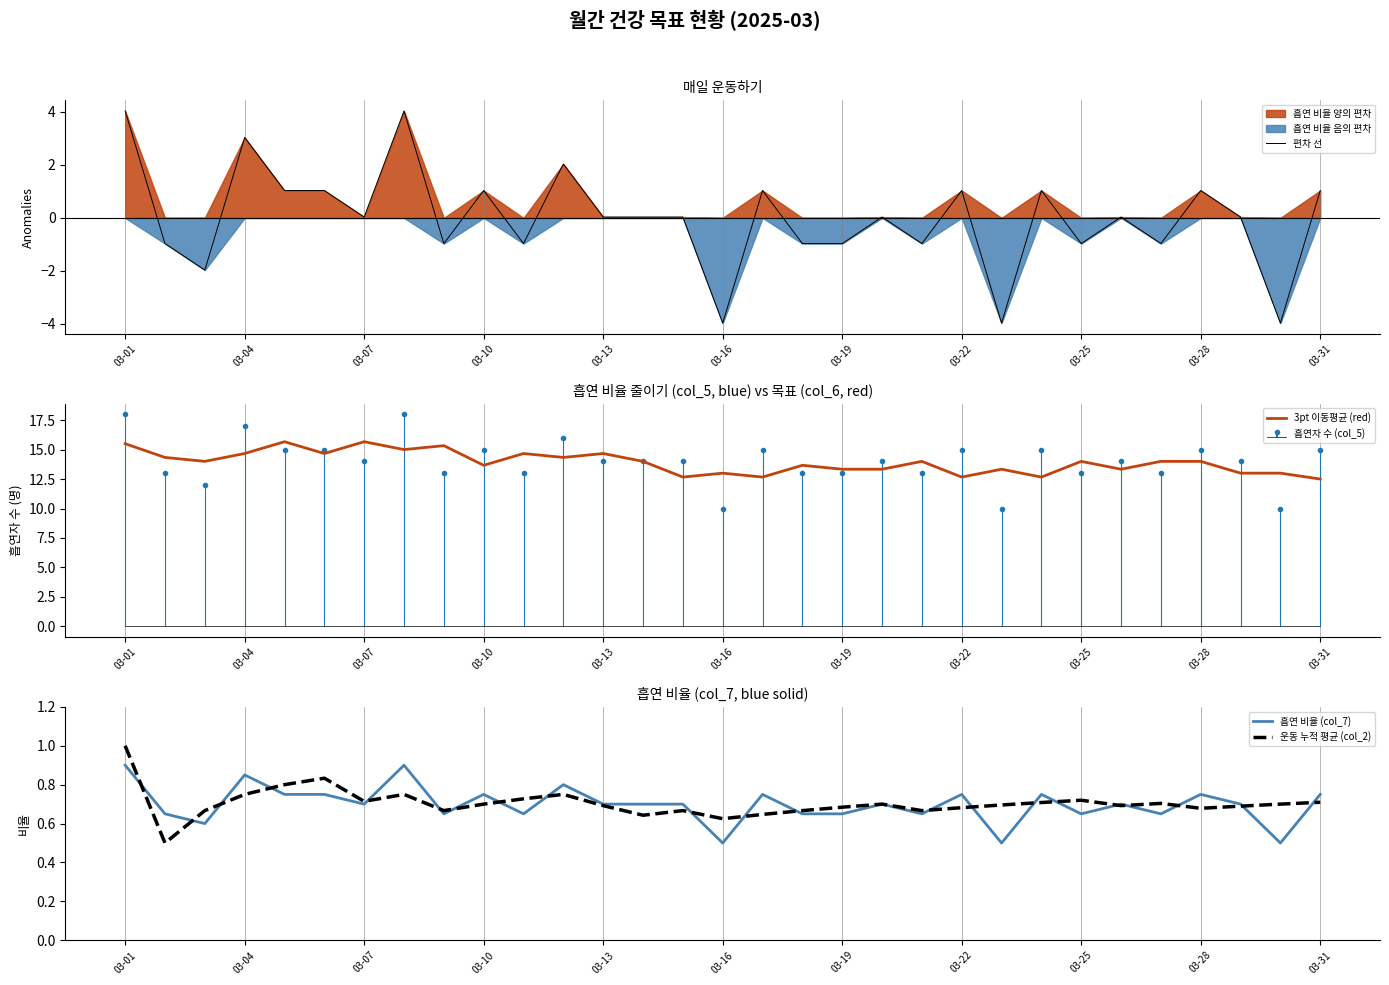

At which category is the sum across all series the highest?

03-01